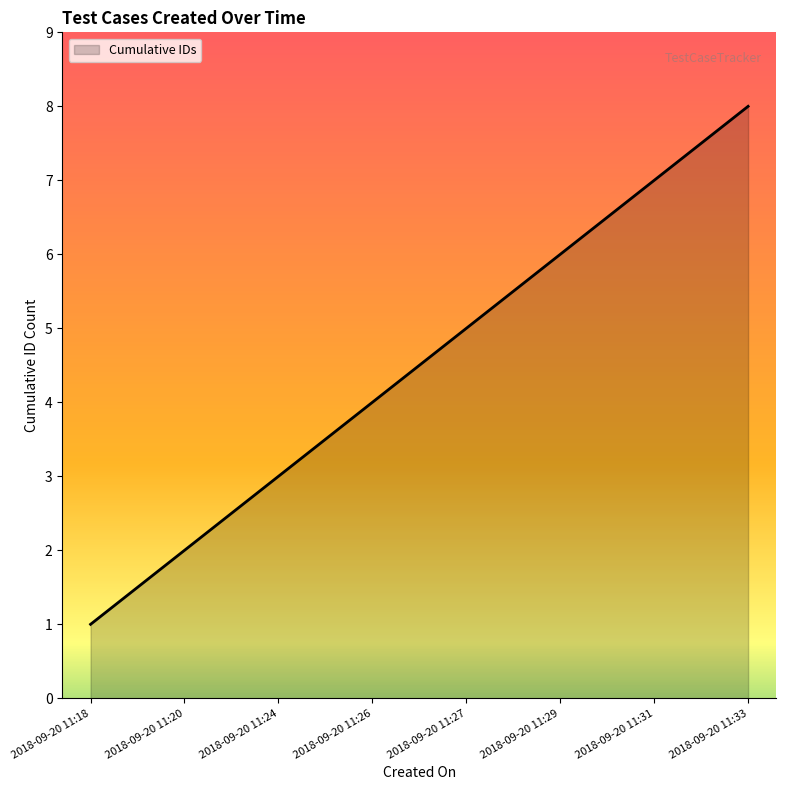

The value at 2018-09-20 11:26 is 3. True or false?

False